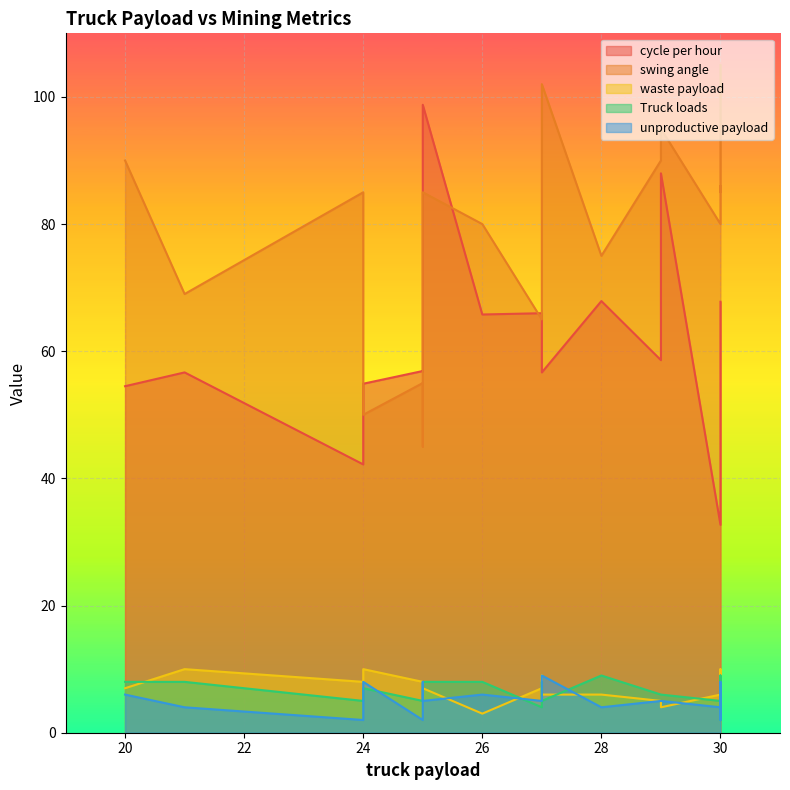

List the series in order of their peak value, highest first.

swing angle, cycle per hour, waste payload, Truck loads, unproductive payload